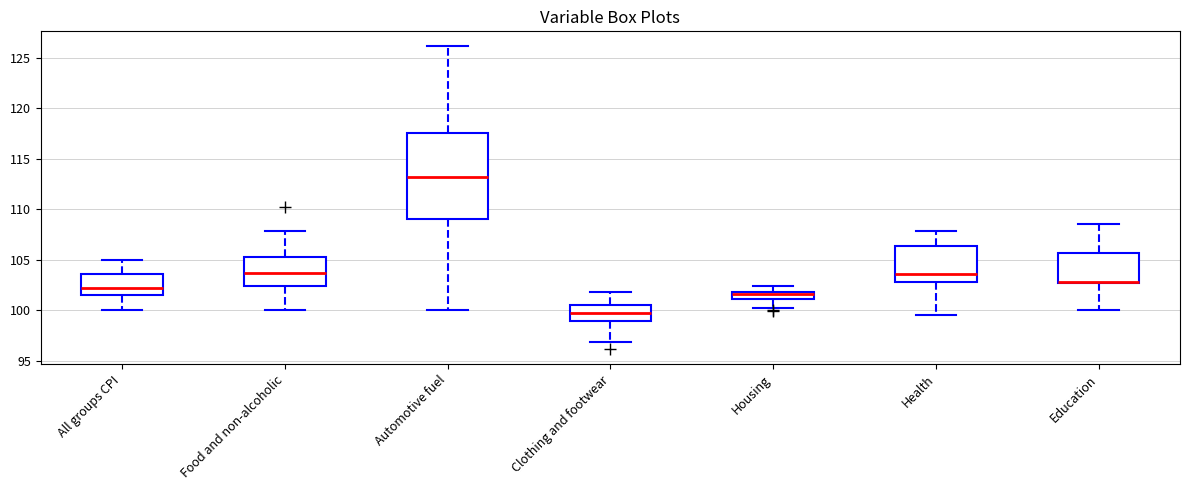

Where does the median line of the box for Food and non-alcoholic sit on the y-axis? The values are not printed on the chart, so give them approximately, as read against the axis.

103.5